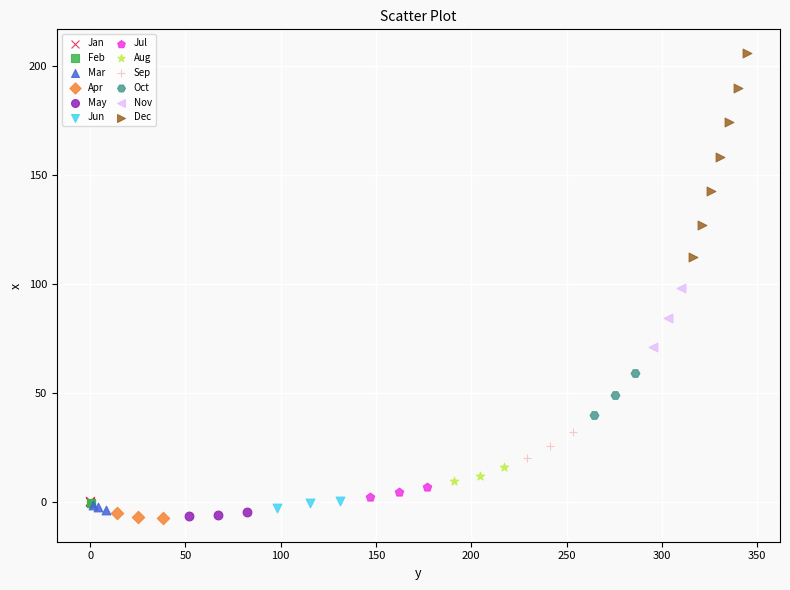

Which series reaches the maximum Y coordinate?

Dec